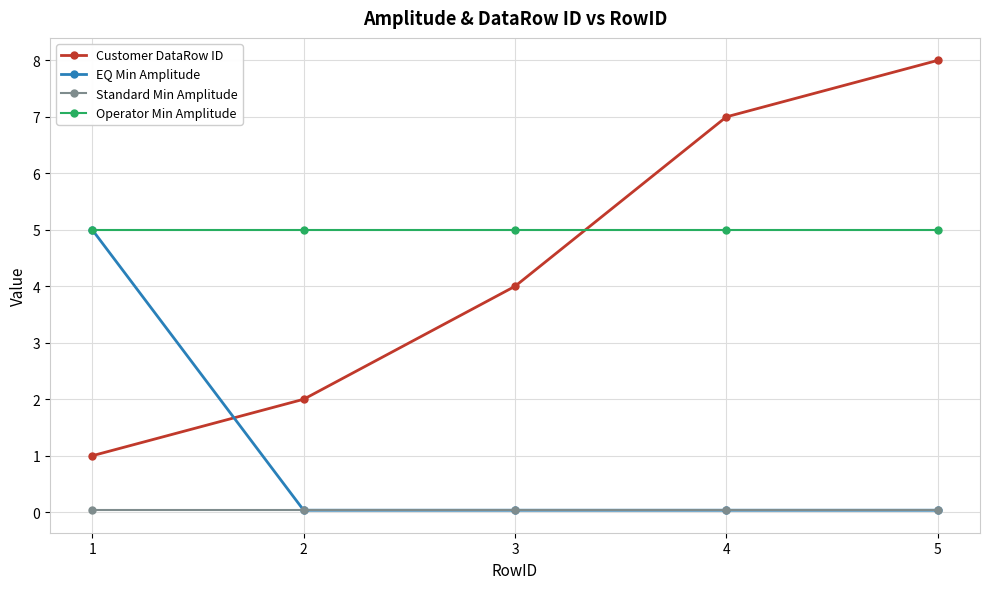

True or false: Customer DataRow ID and Standard Min Amplitude cross at least once.

False